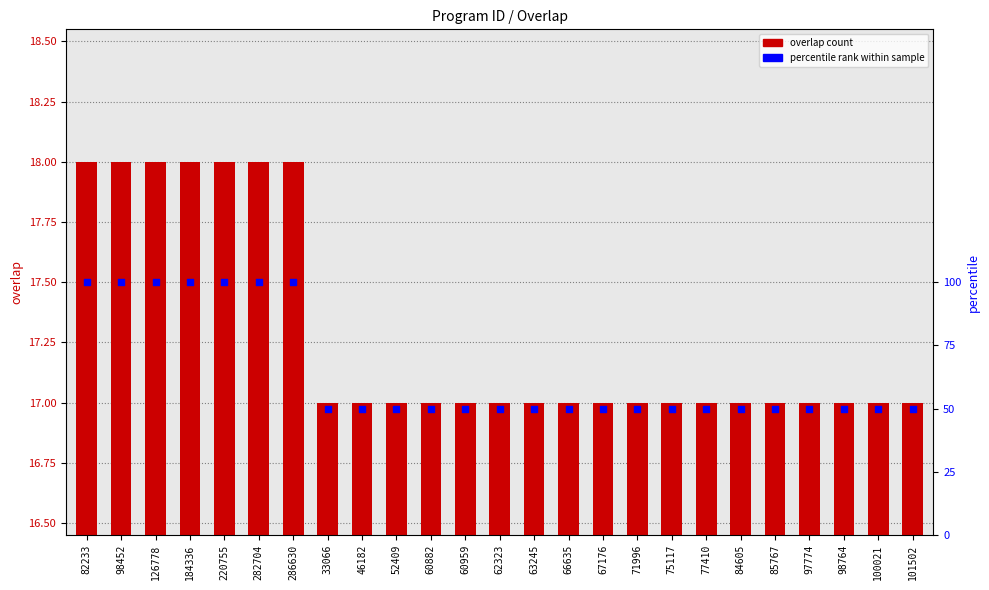

At which category is the sum across all series the highest?

82233